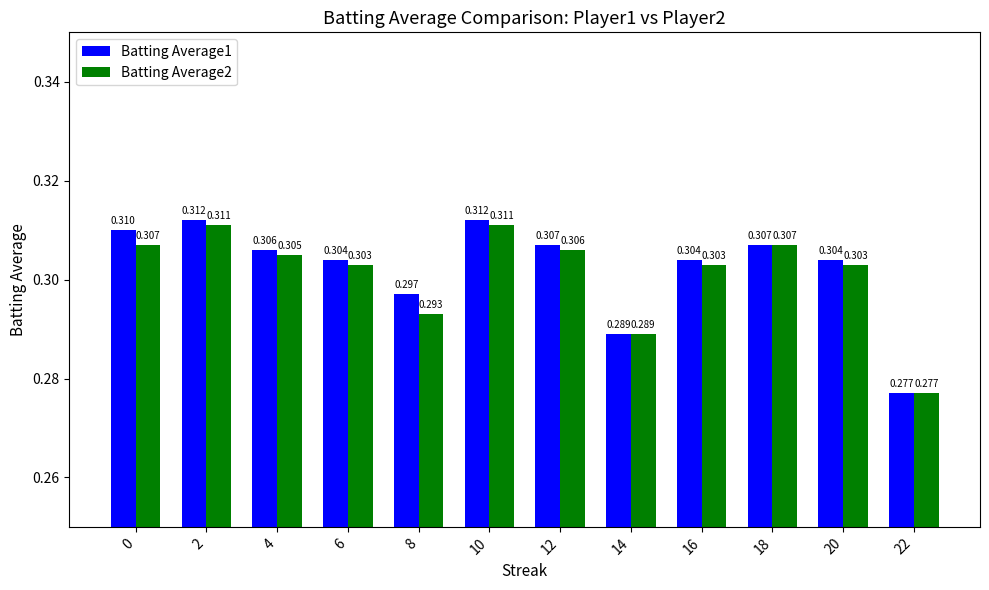

Is the value of Batting Average1 at 12 greater than the value of Batting Average2 at 2?

No